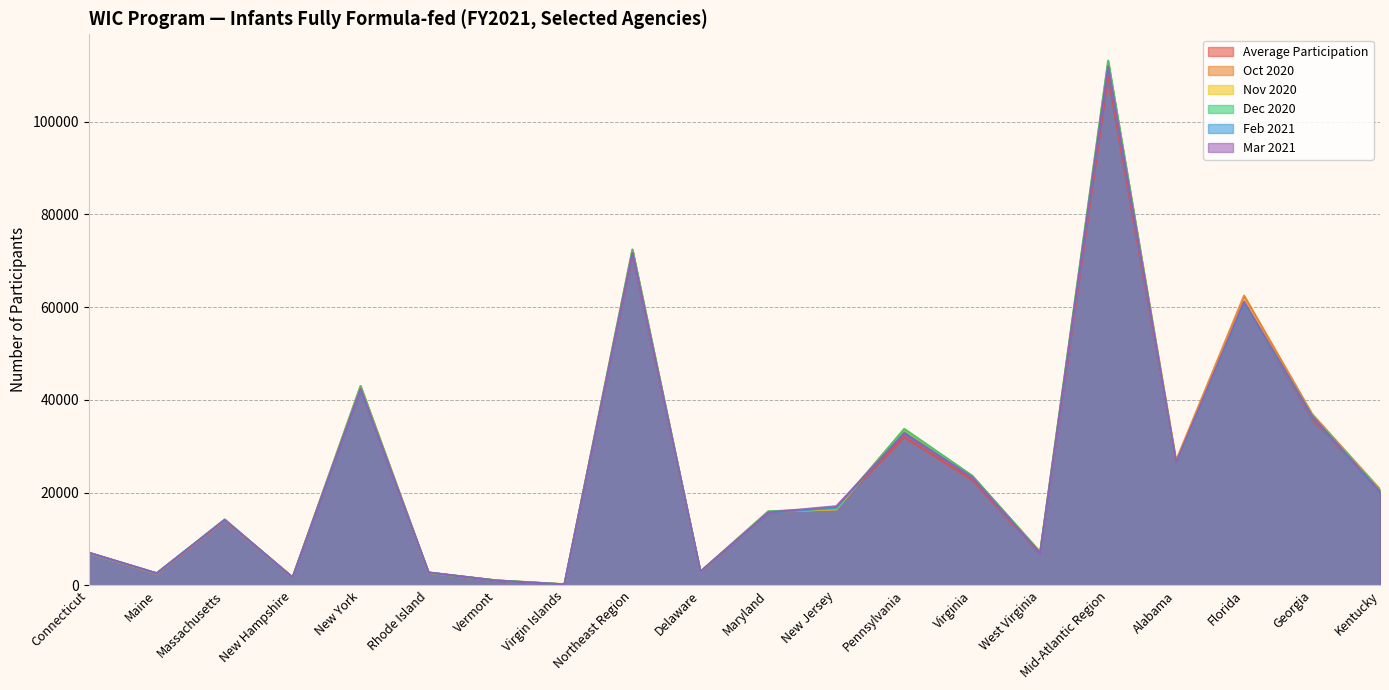

What value does the Nov 2020 series have at Virginia?

23409.0